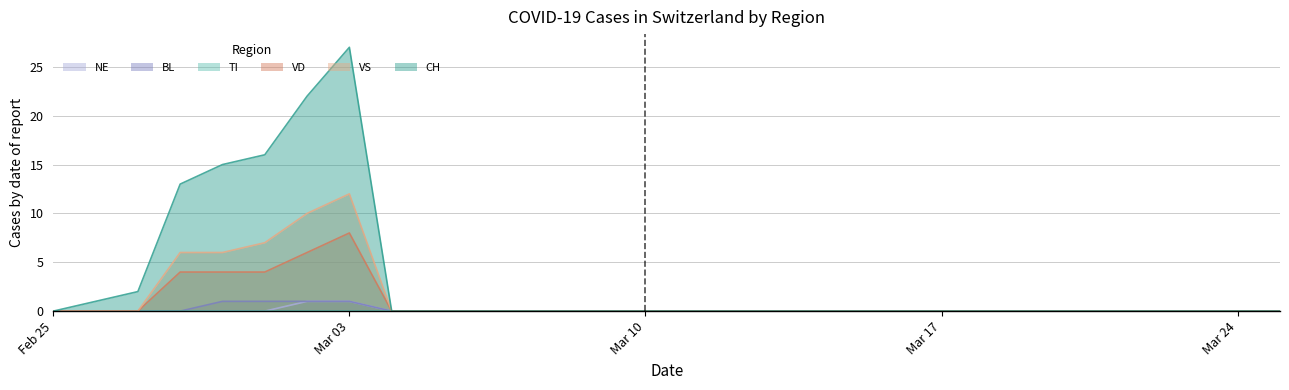

The CH series shows 2 at 2020-02-27. True or false?

True